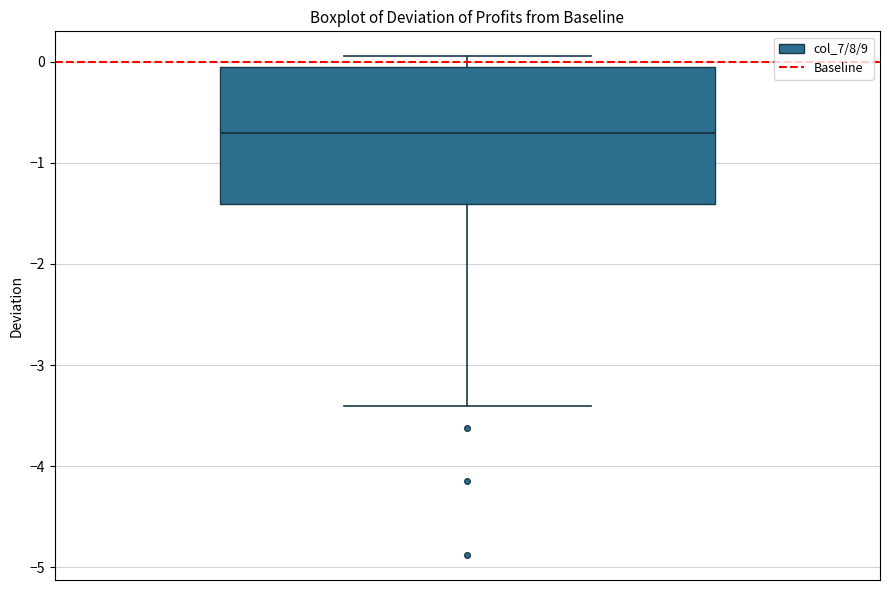

Where is the upper edge of the box on the y-axis? The values are not printed on the chart, so give them approximately, as read against the axis.

-0.1